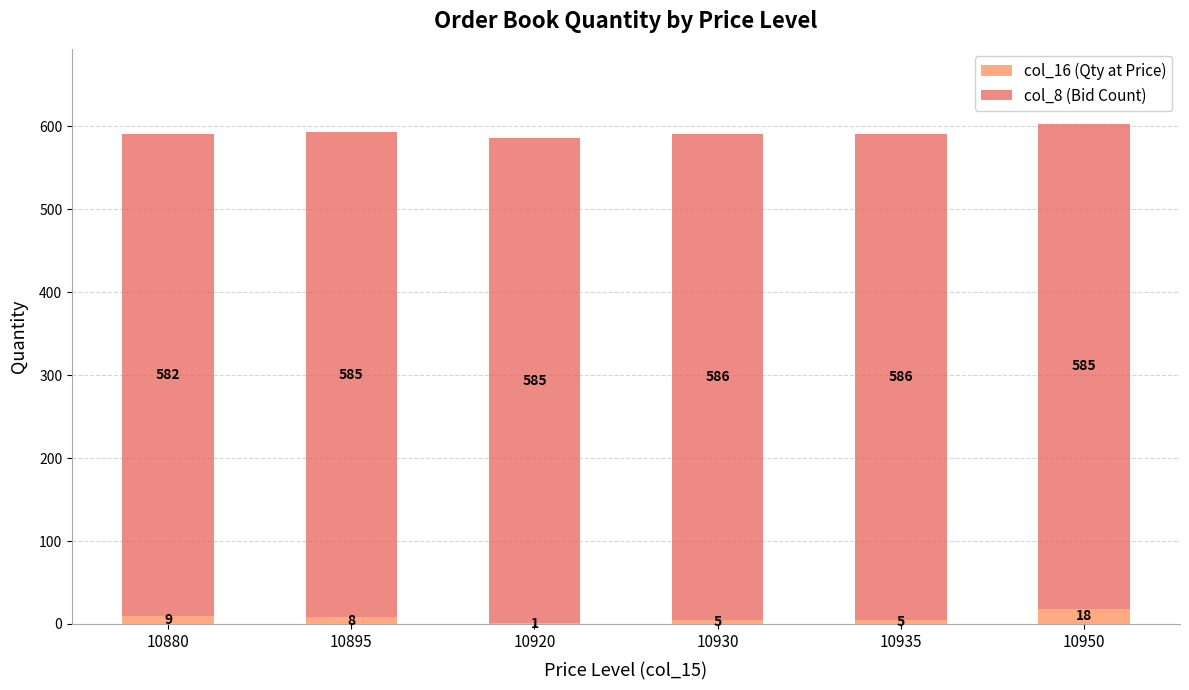

At which category is the sum across all series the highest?

10950